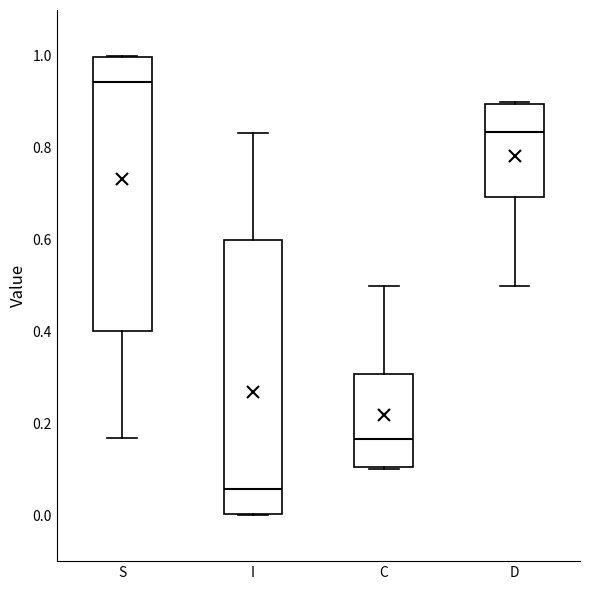

Where does the median line of the box for S sit on the y-axis? The values are not printed on the chart, so give them approximately, as read against the axis.

0.94